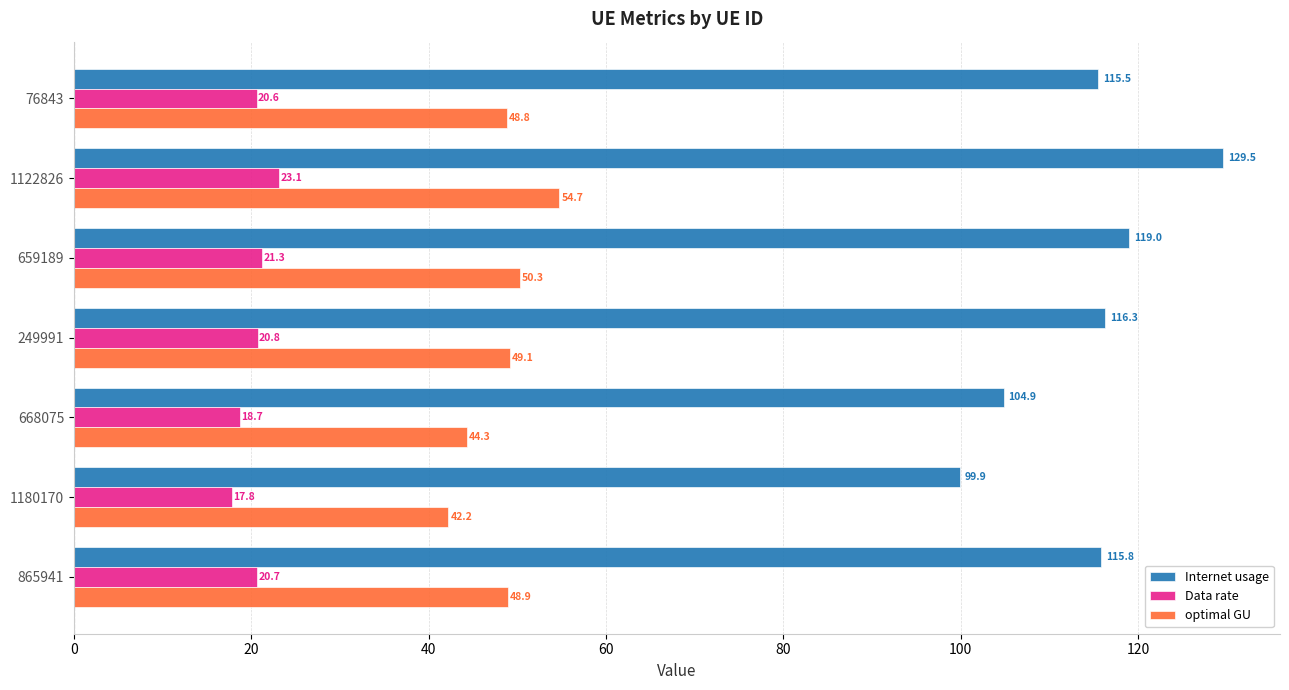

At which label does Data rate reach its peak?

1122826